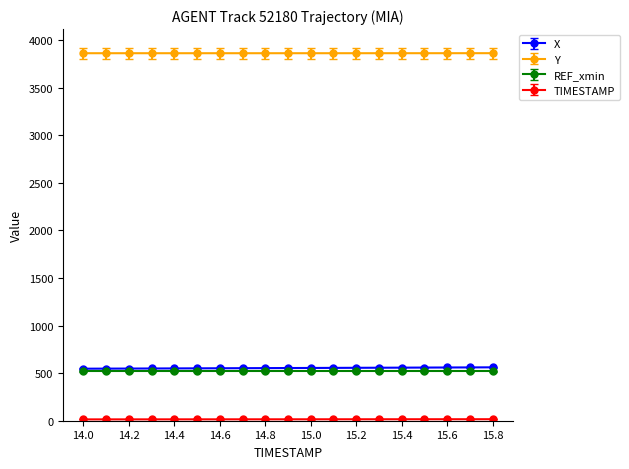

What is the highest value of the REF_xmin series?

519.5